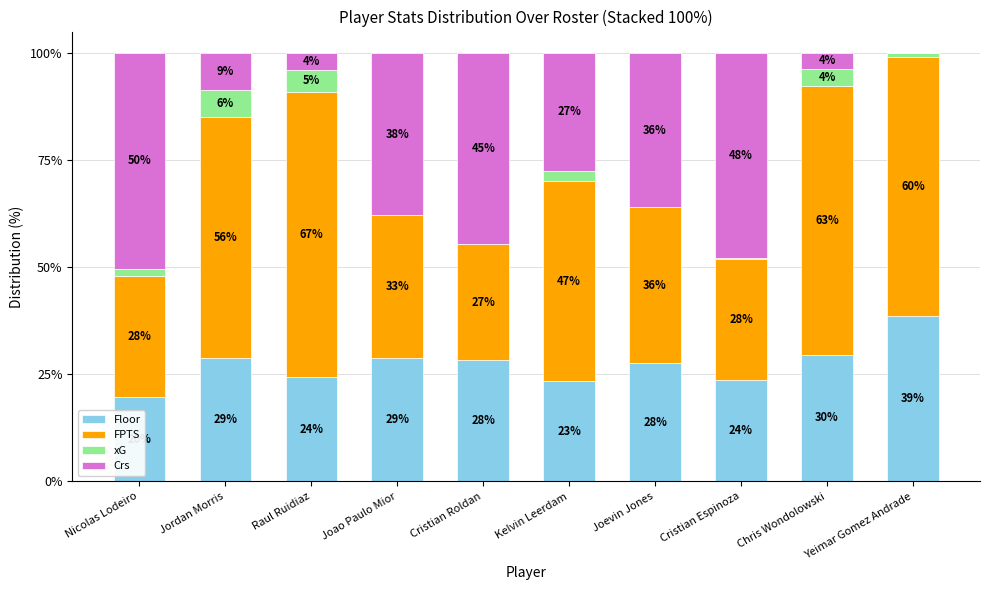

Are the bars grouped side by side (vs. stacked)?

No